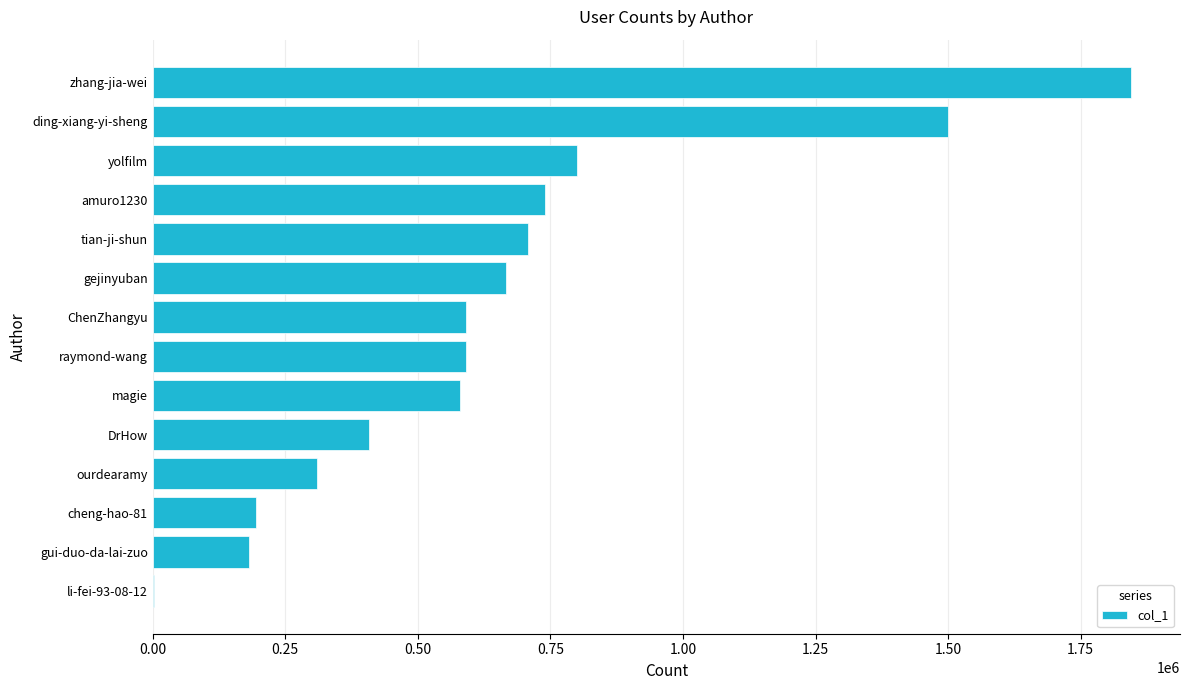

Is it true that the value at raymond-wang is 386012?

False